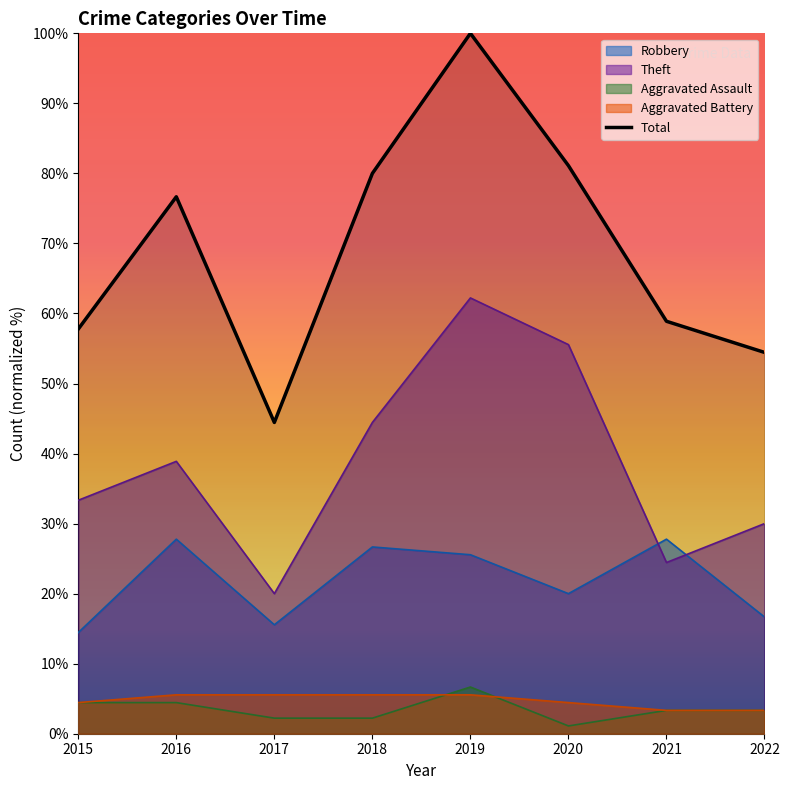

The value of Total at 2018 is 80.0. True or false?

True